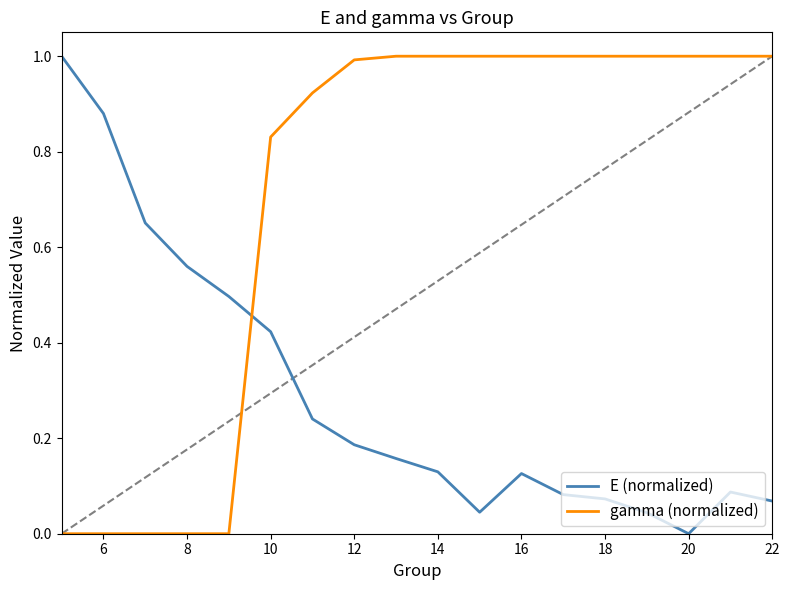

List the series in order of their overall mean, lowest first.

E (normalized), gamma (normalized)